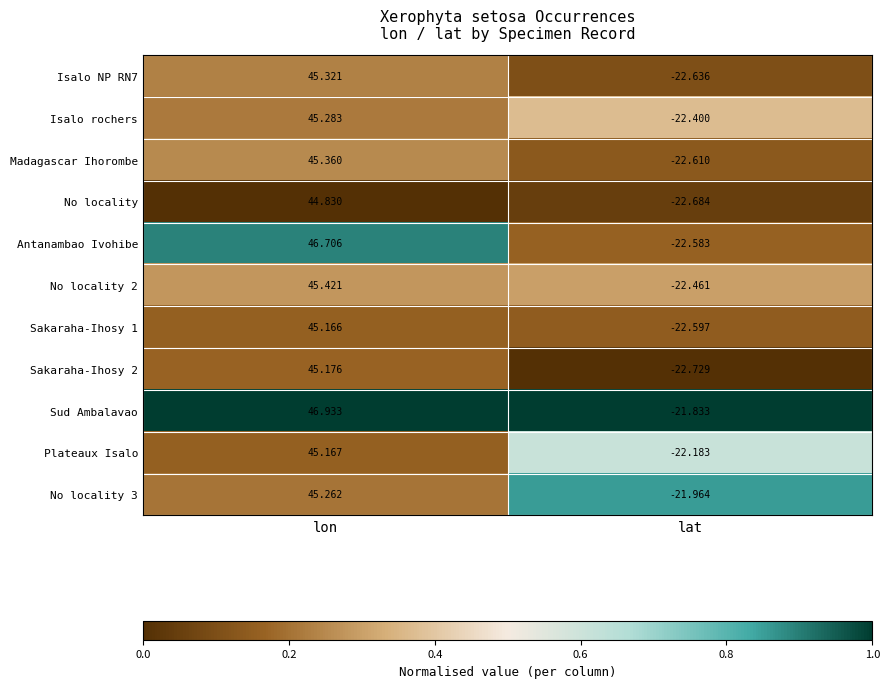

At which category is the sum across all series the highest?

lon